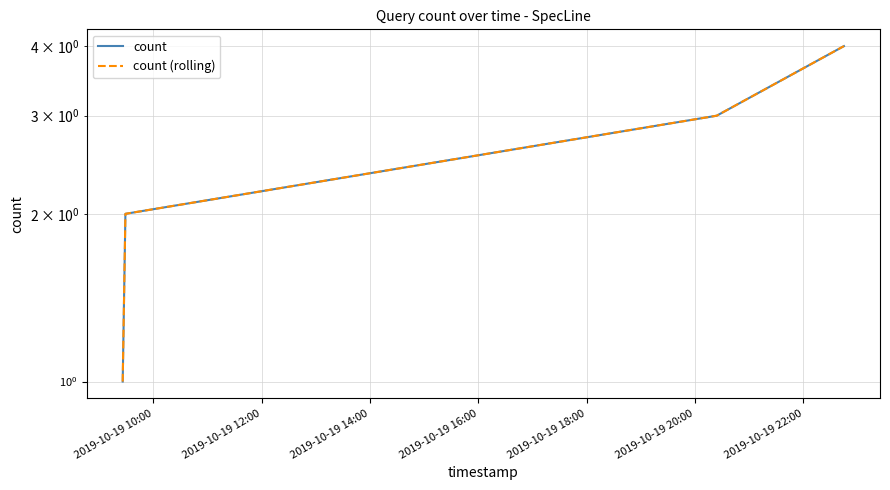

True or false: count (rolling) and count intersect in this chart.

False